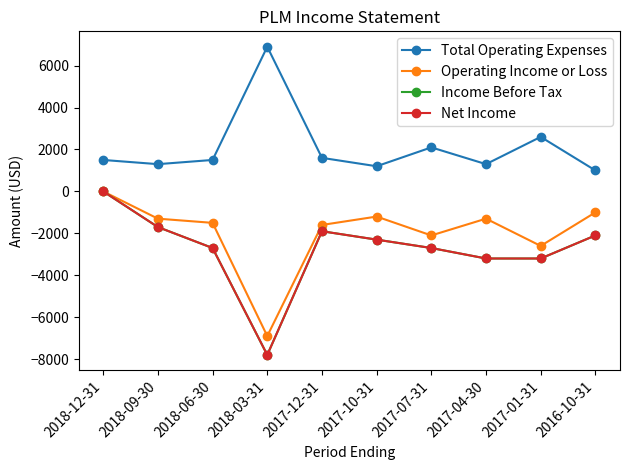

At 2018-09-30, list the series in order from largest to smallest.

Total Operating Expenses, Operating Income or Loss, Income Before Tax, Net Income